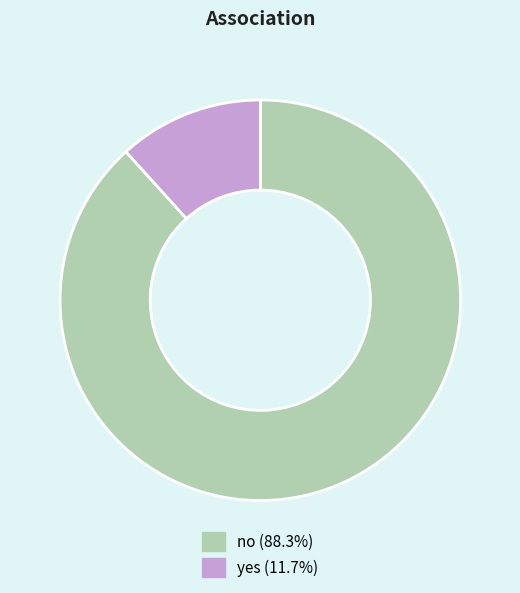

What is the majority slice?

no